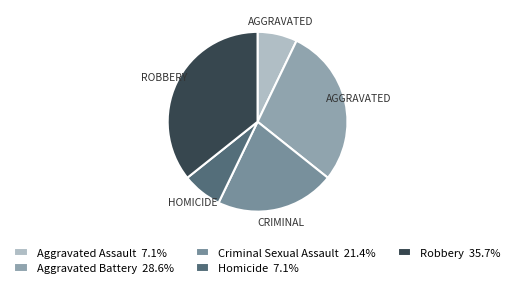

True or false: Aggravated Assault accounts for 15% of the total.

False